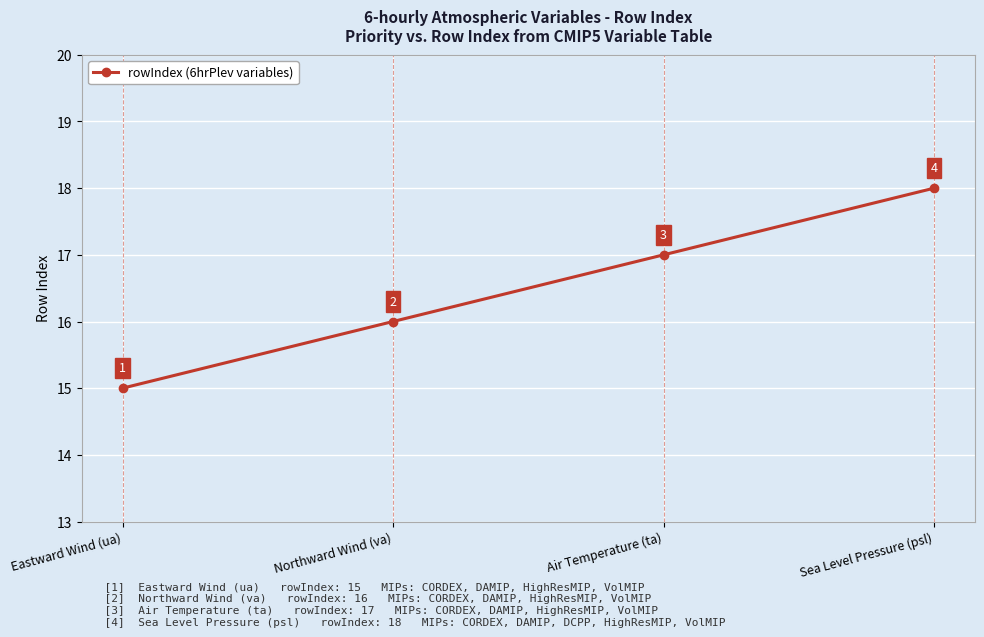

Reading left to right, extract all data points from this chart.

Eastward Wind (ua)=15	Northward Wind (va)=16	Air Temperature (ta)=17	Sea Level Pressure (psl)=18